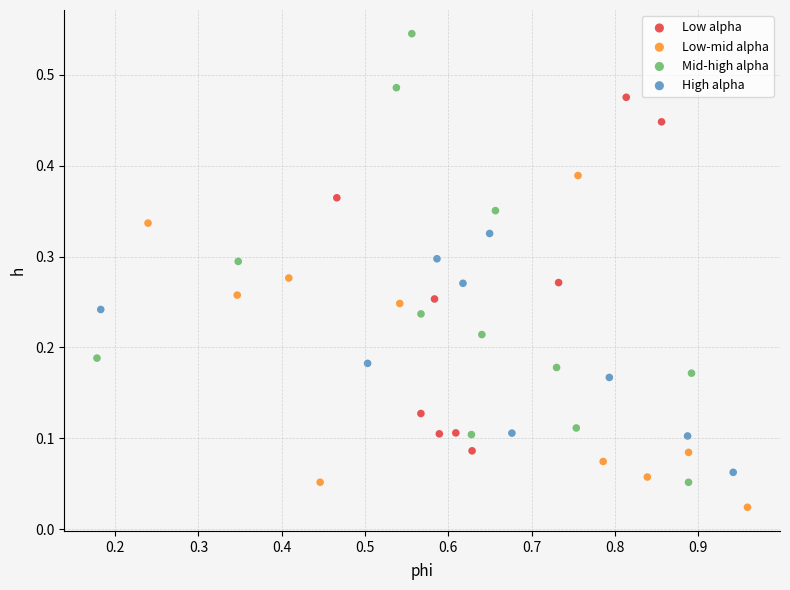

Which series contains the lowest Y value?

Low-mid alpha